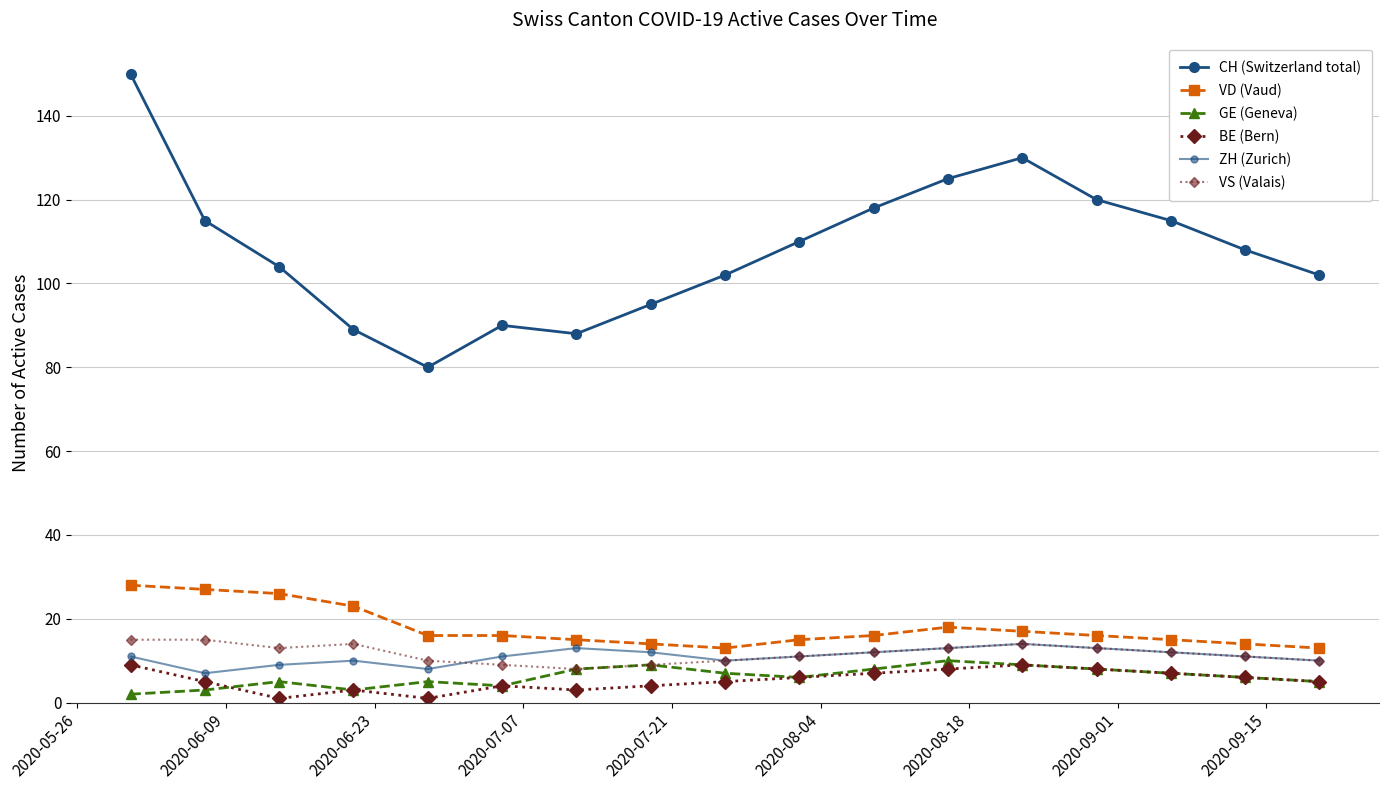

Is this an area chart (filled region under the line)?

No